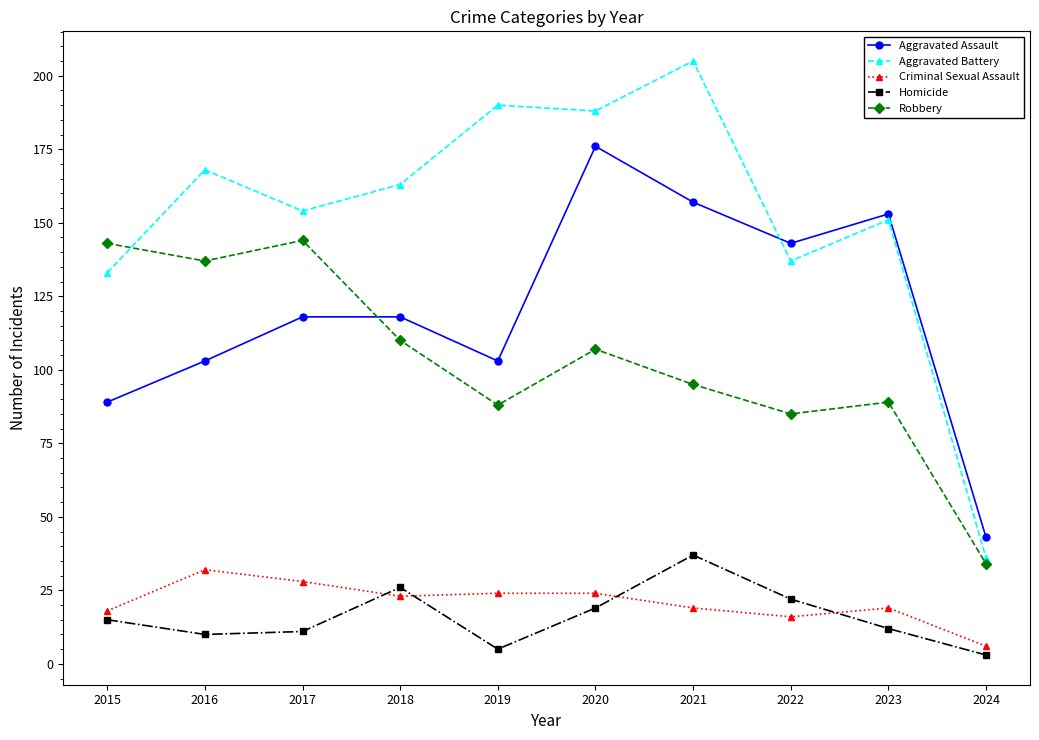

Which series ends up on top after the final intersection of Robbery and Aggravated Battery?

Aggravated Battery